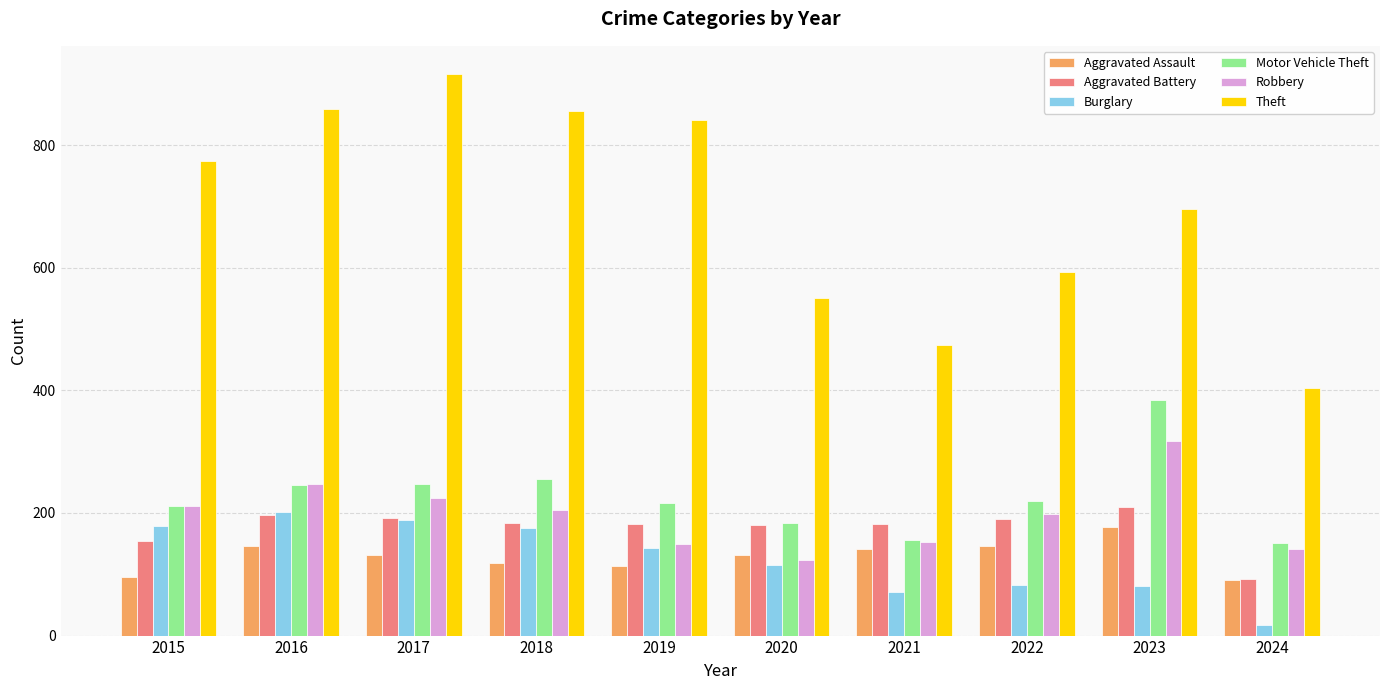

What is the total value across all series at 2021?

1178